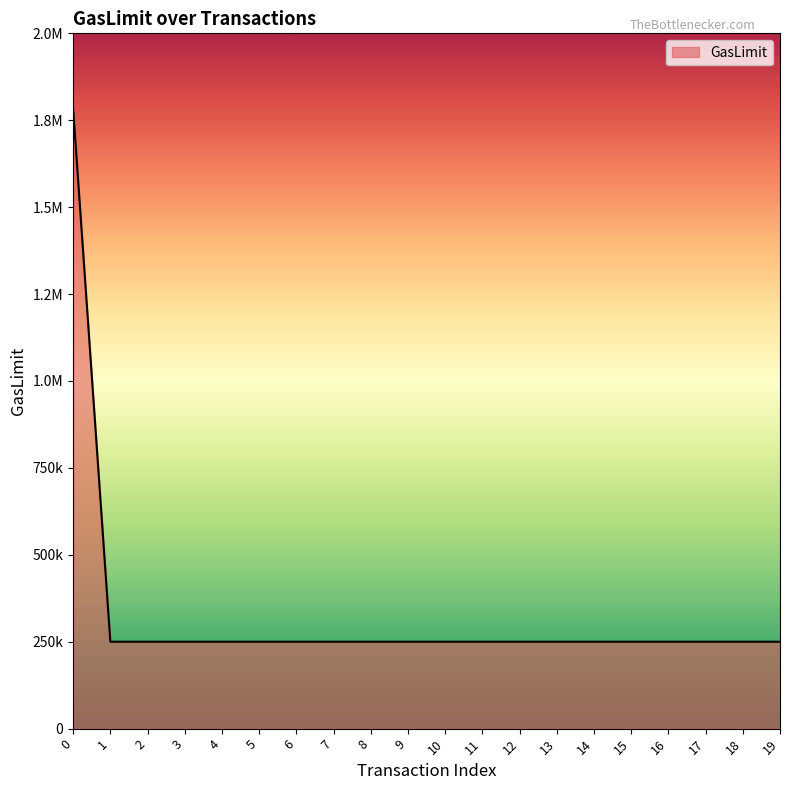

What is the sum of all values?

6532076